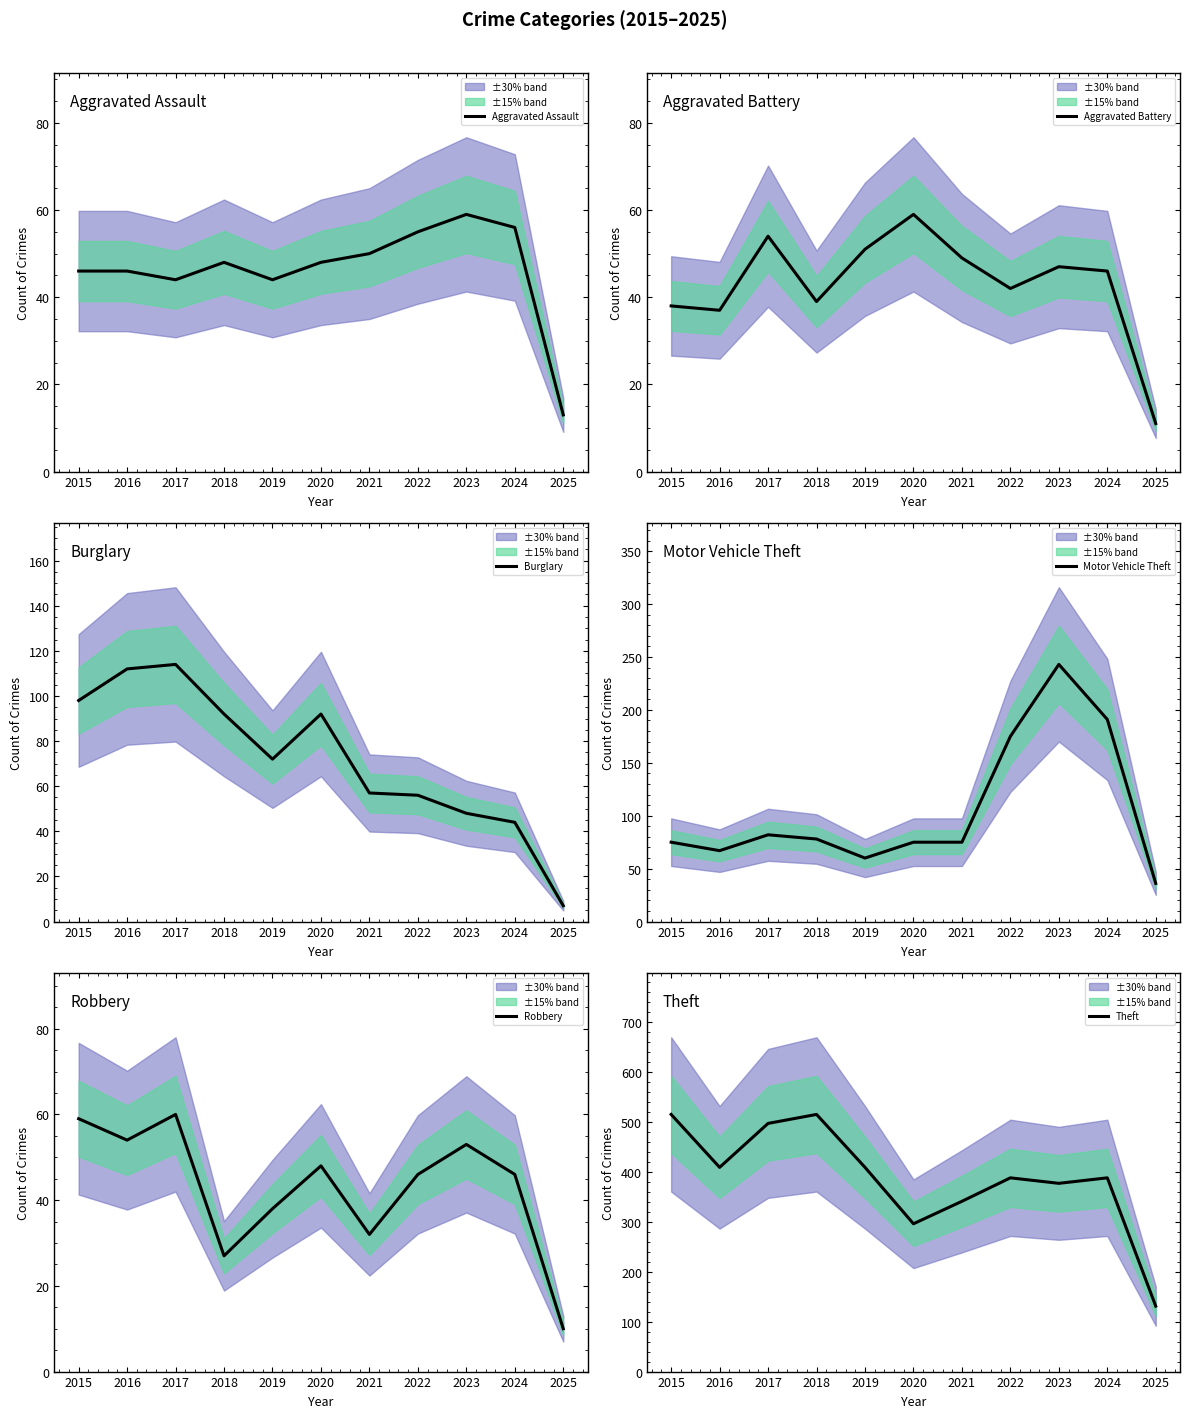

How many lines are shown in the chart?

6